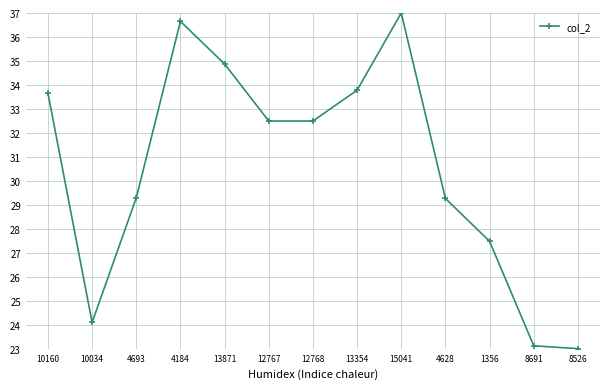

True or false: the data has more than 0 interior local peaks.

True